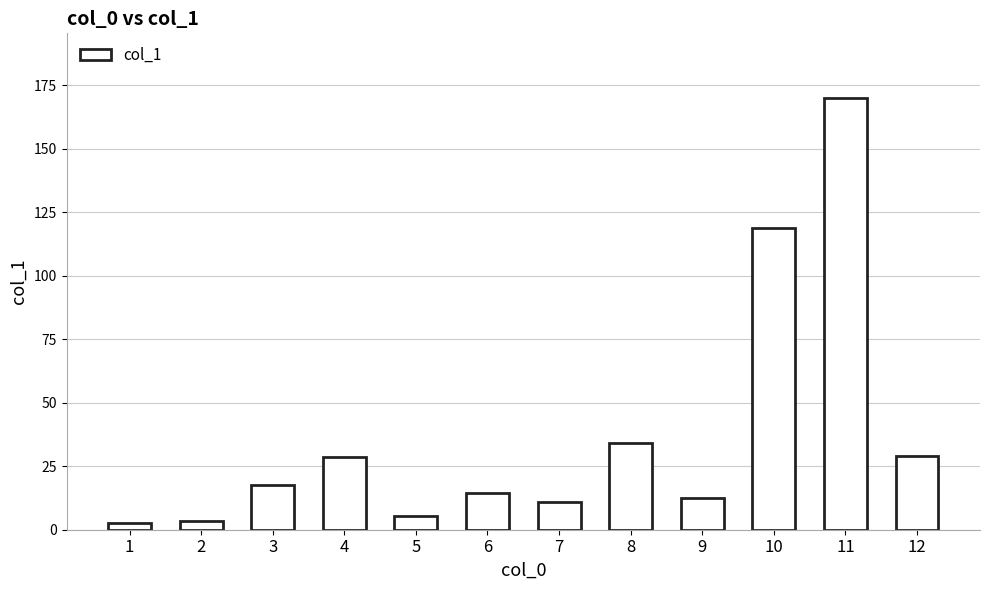

Approximately how many times larger is the value at 12 compared to 6?

2.0